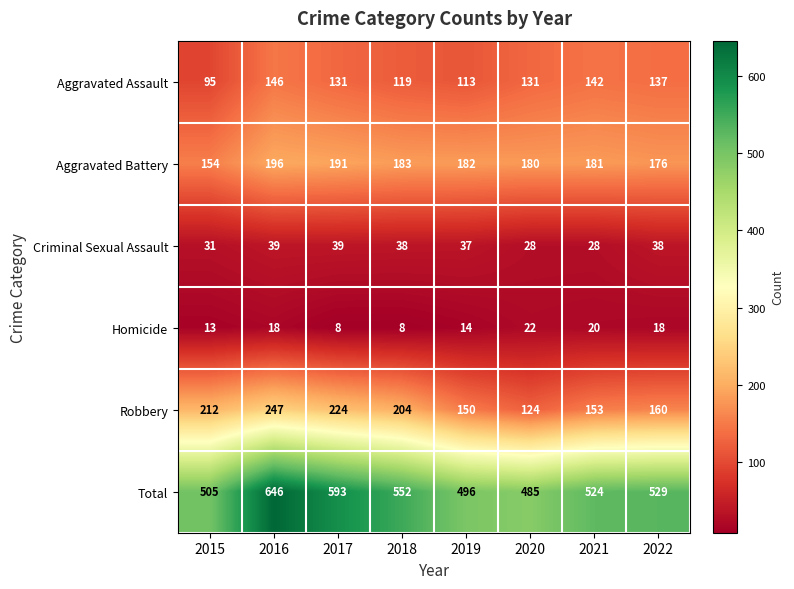

What is the difference between the highest and lowest values at 2015?

492